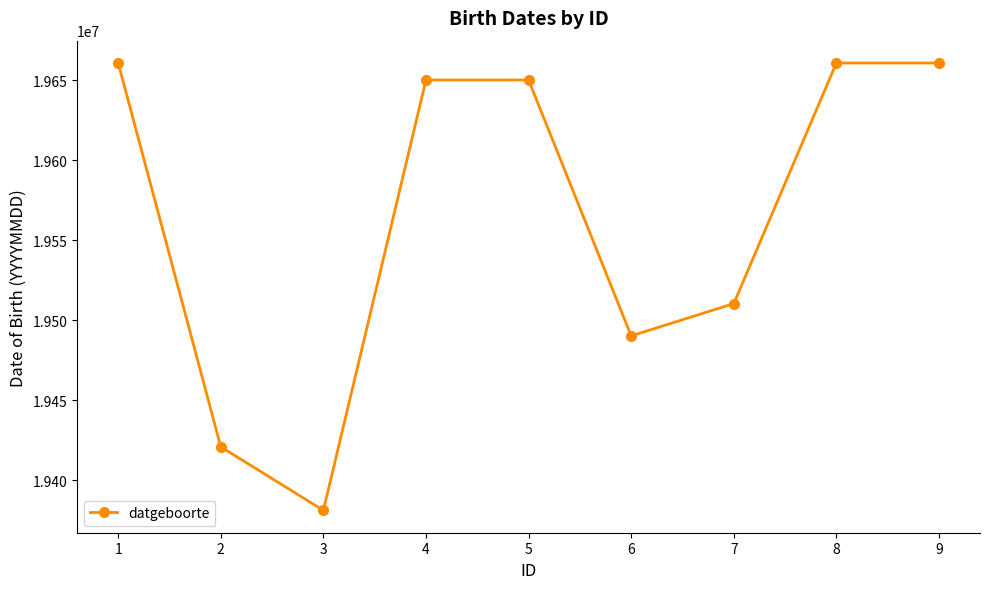

Count the number of data series in this chart.

1